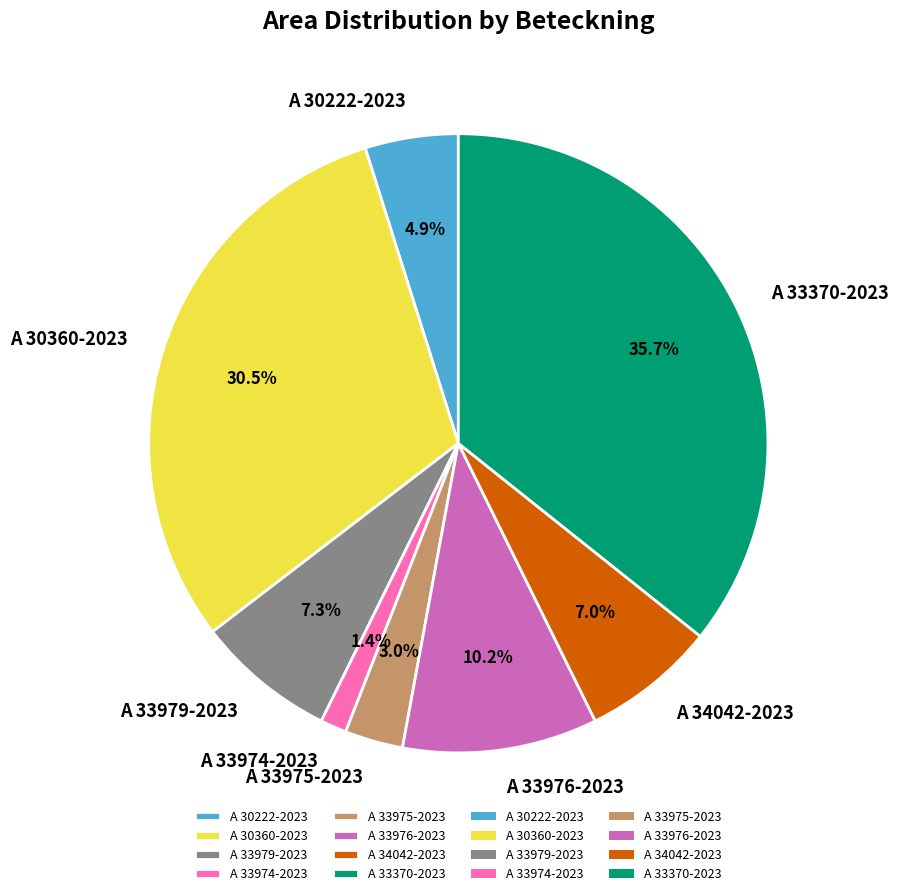

Does A 33975-2023 represent more than half of the total?

No